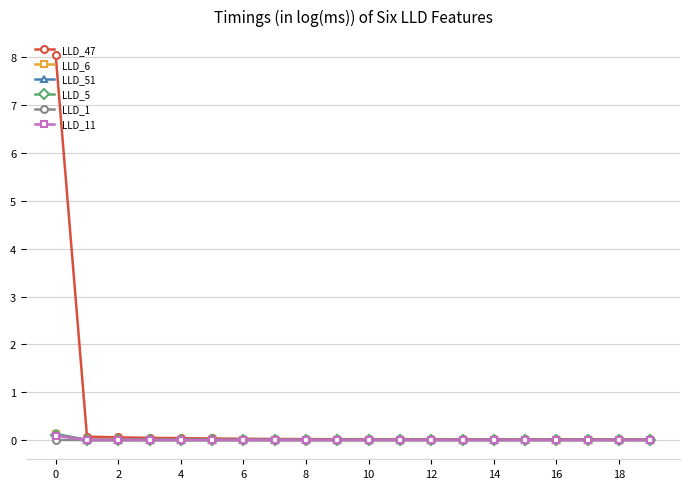

Count the number of data series in this chart.

6